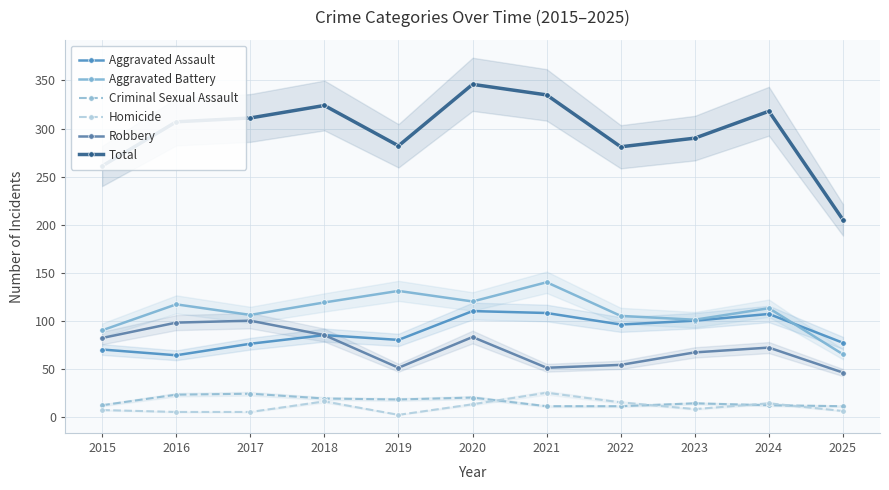

Where is Total nearest to the value 275?

2022